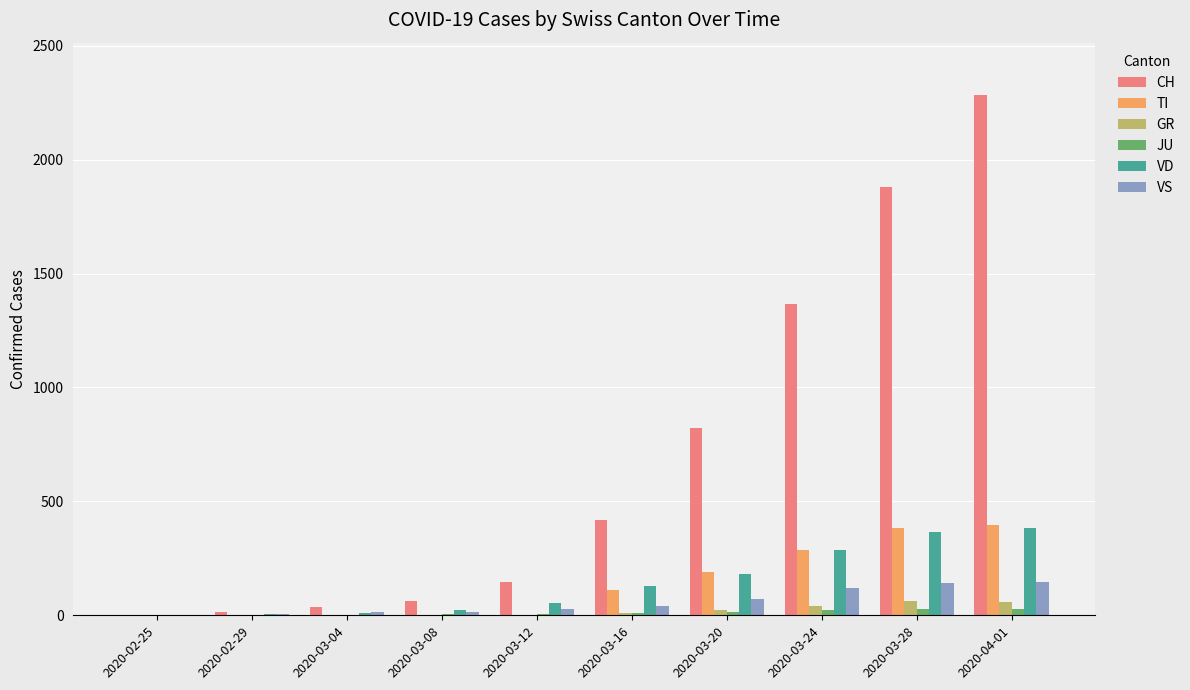

The value of TI at 2020-03-28 is 255. True or false?

False